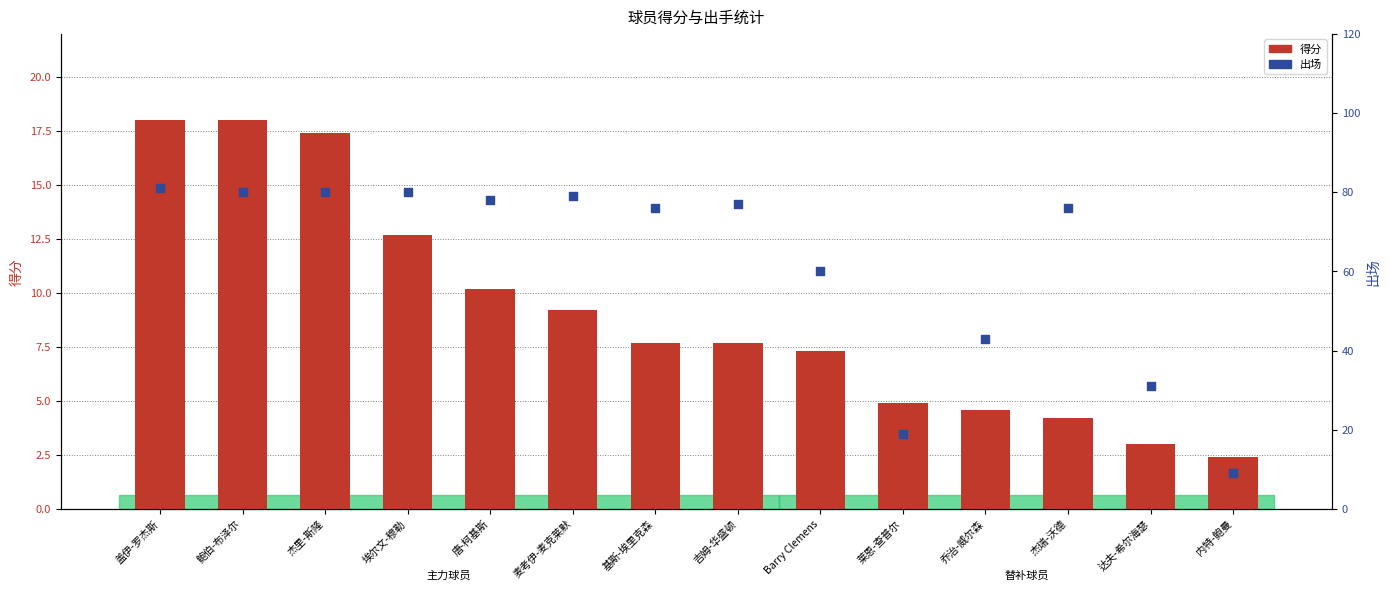

Which series contains the lowest Y value?

得分